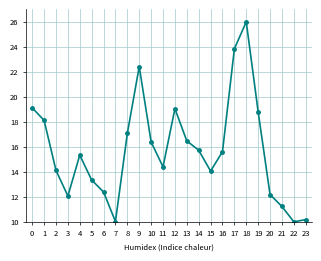

Read the value at 22.

10.0